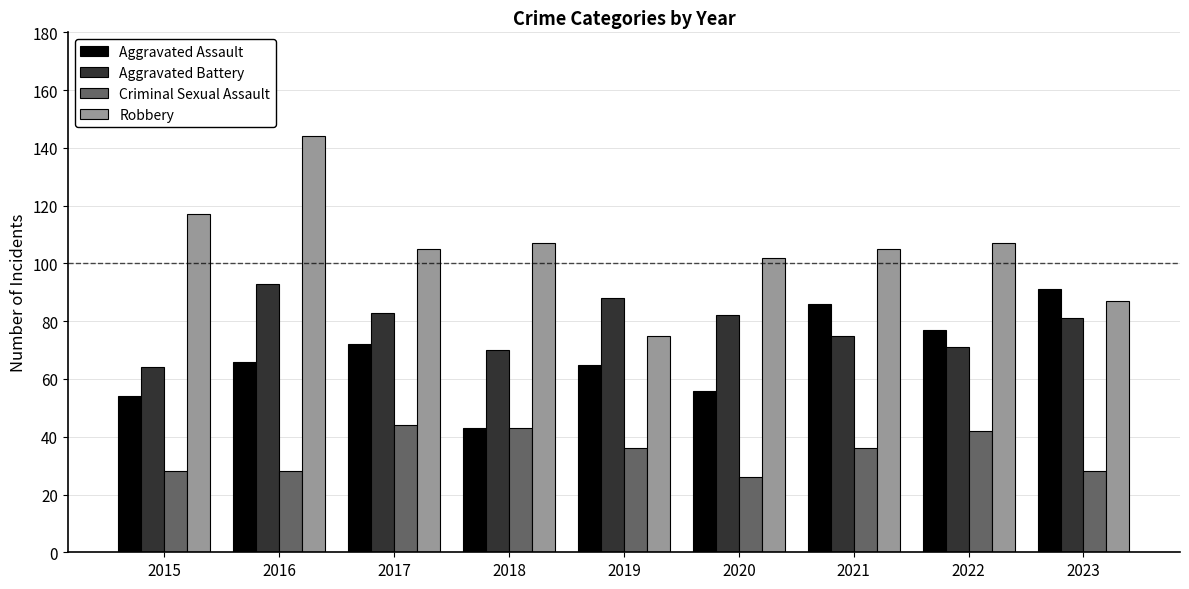

At which category is the sum across all series the highest?

2016